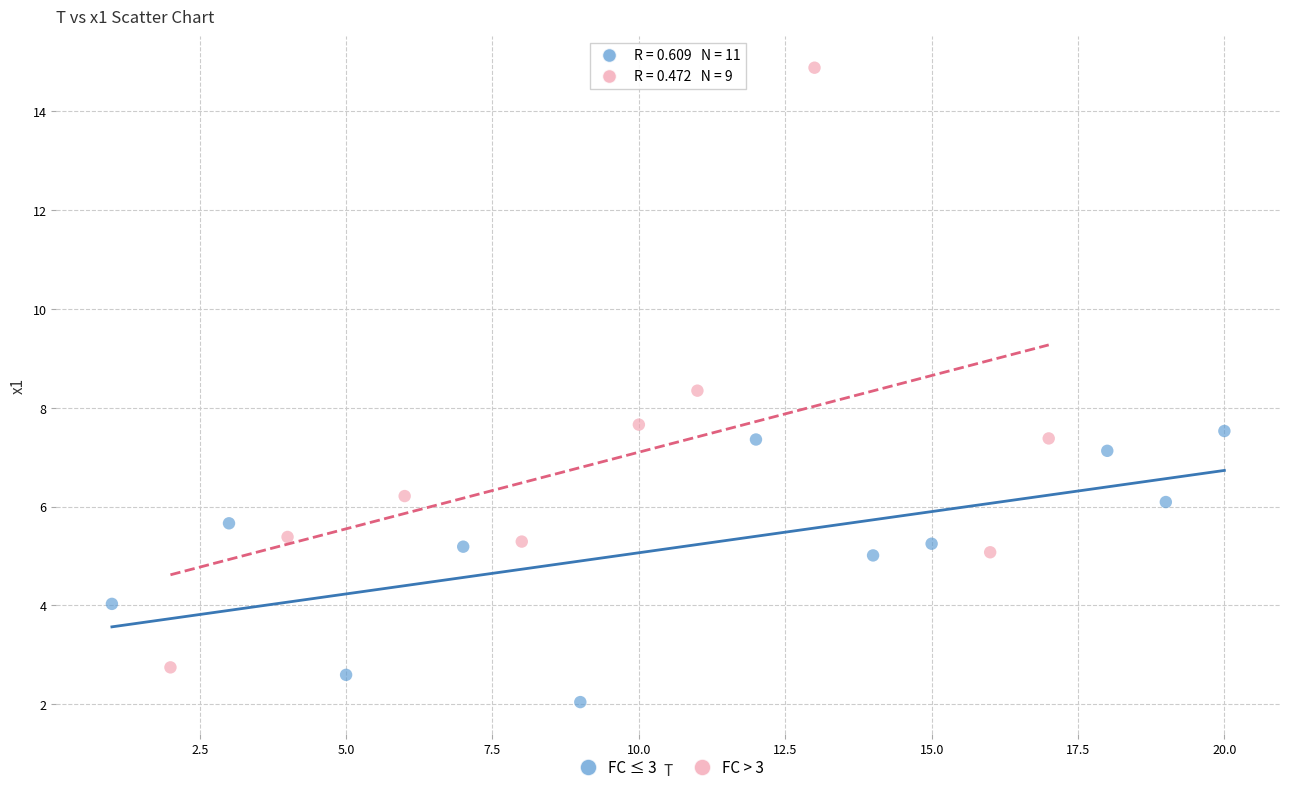

Which series reaches the maximum Y coordinate?

FC > 3